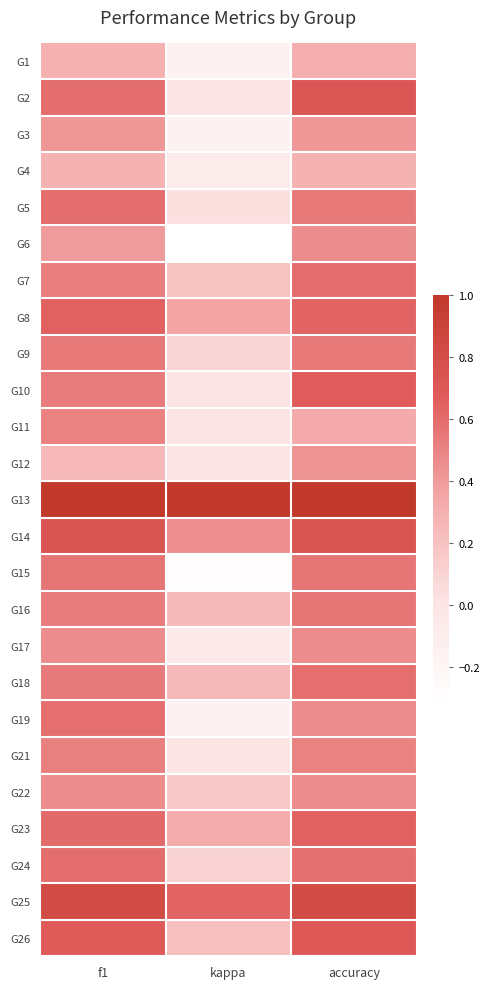

Reading left to right, transcribe all the data shown in this chart.

G1: f1=0.3	kappa=-0.2	accuracy=0.3
G2: f1=0.6	kappa=0.0	accuracy=0.7
G3: f1=0.4	kappa=-0.2	accuracy=0.4
G4: f1=0.3	kappa=-0.1	accuracy=0.3
G5: f1=0.6	kappa=0.0	accuracy=0.5
G6: f1=0.4	kappa=-0.3	accuracy=0.5
G7: f1=0.5	kappa=0.2	accuracy=0.6
G8: f1=0.6	kappa=0.4	accuracy=0.6
G9: f1=0.5	kappa=0.1	accuracy=0.5
G10: f1=0.5	kappa=0.0	accuracy=0.7
G11: f1=0.5	kappa=0.0	accuracy=0.3
G12: f1=0.3	kappa=0.0	accuracy=0.4
G13: f1=1.0	kappa=1.0	accuracy=1.0
G14: f1=0.7	kappa=0.5	accuracy=0.7
G15: f1=0.6	kappa=-0.3	accuracy=0.6
G16: f1=0.5	kappa=0.3	accuracy=0.6
G17: f1=0.5	kappa=-0.1	accuracy=0.5
G18: f1=0.5	kappa=0.2	accuracy=0.6
G19: f1=0.6	kappa=-0.2	accuracy=0.5
G21: f1=0.5	kappa=0.0	accuracy=0.5
G22: f1=0.5	kappa=0.2	accuracy=0.5
G23: f1=0.6	kappa=0.3	accuracy=0.6
G24: f1=0.6	kappa=0.1	accuracy=0.6
G25: f1=0.8	kappa=0.6	accuracy=0.8
G26: f1=0.7	kappa=0.2	accuracy=0.7